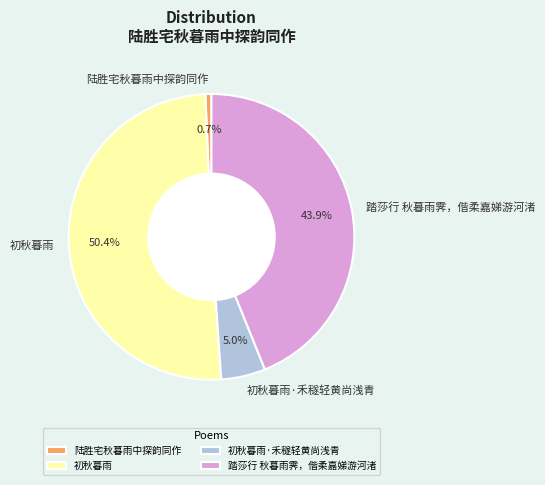

True or false: 踏莎行 秋暮雨霁，偕柔嘉娣游河渚 accounts for 44% of the total.

True